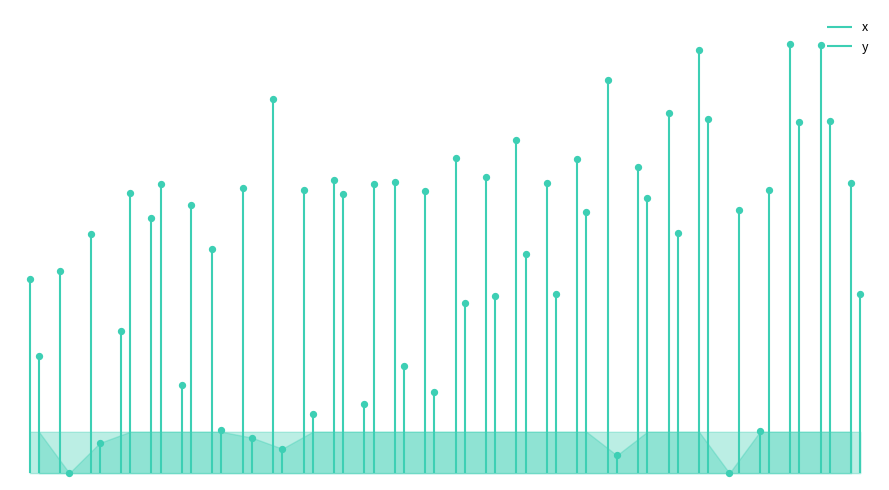

Is the value of x at 27 greater than the value of y at 5?

Yes